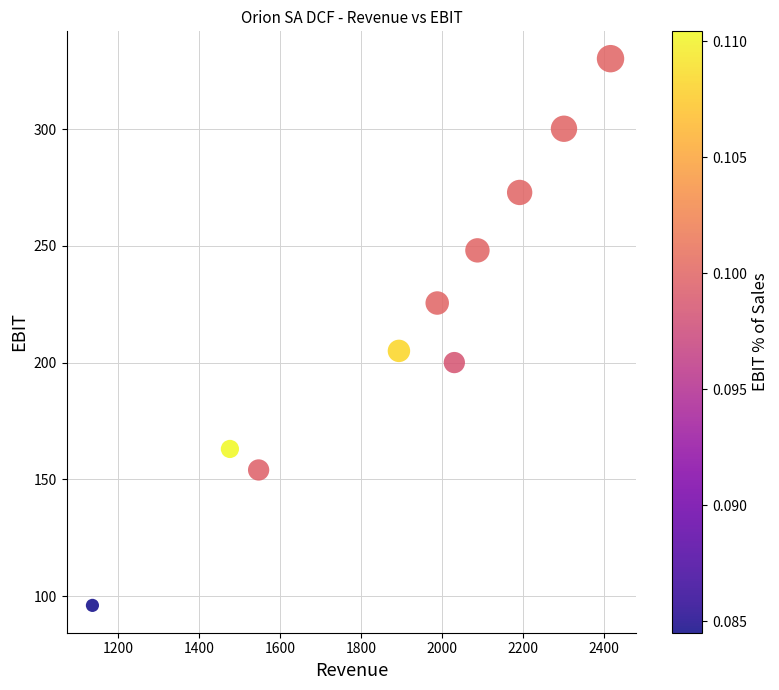

What is the average X value?

1907.3